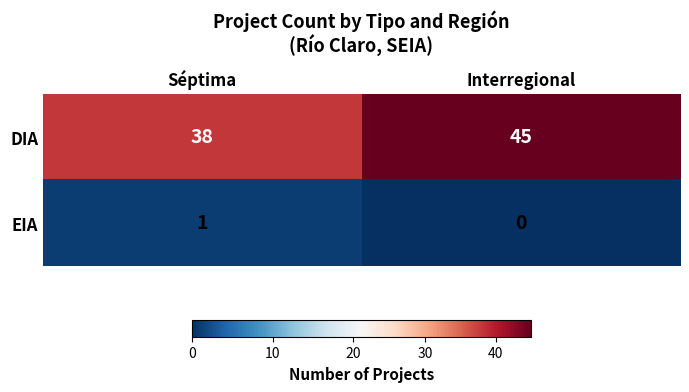

Which series has the largest total across all categories?

DIA